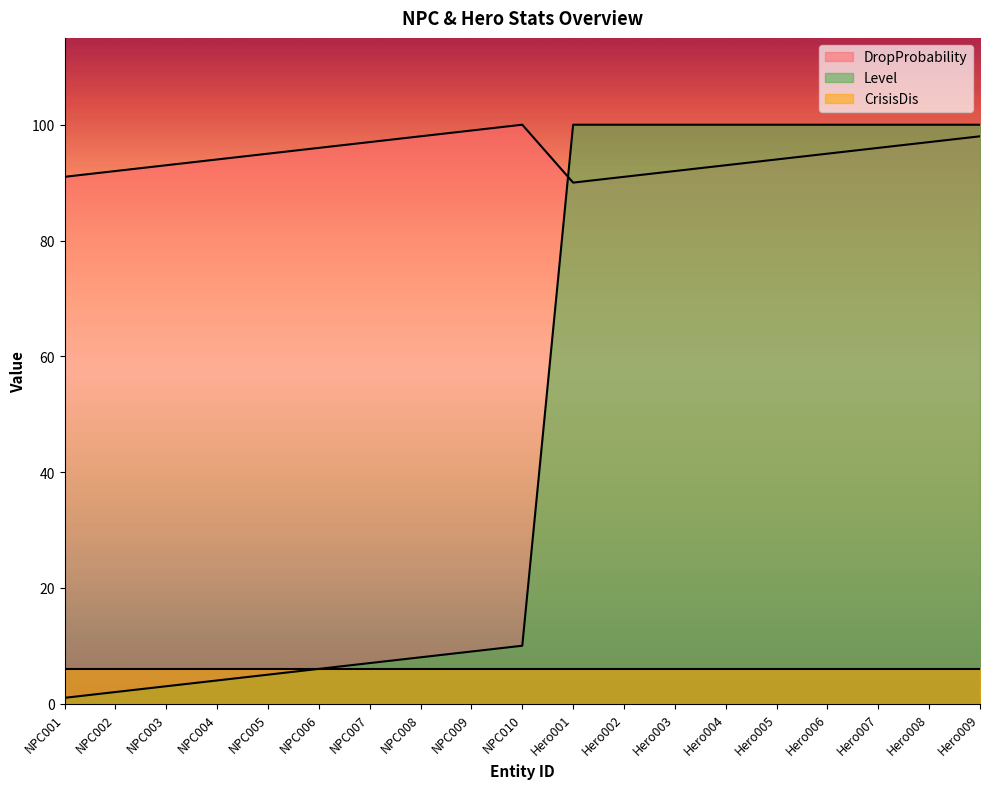

True or false: Level has a value of 100 at Hero002.

True